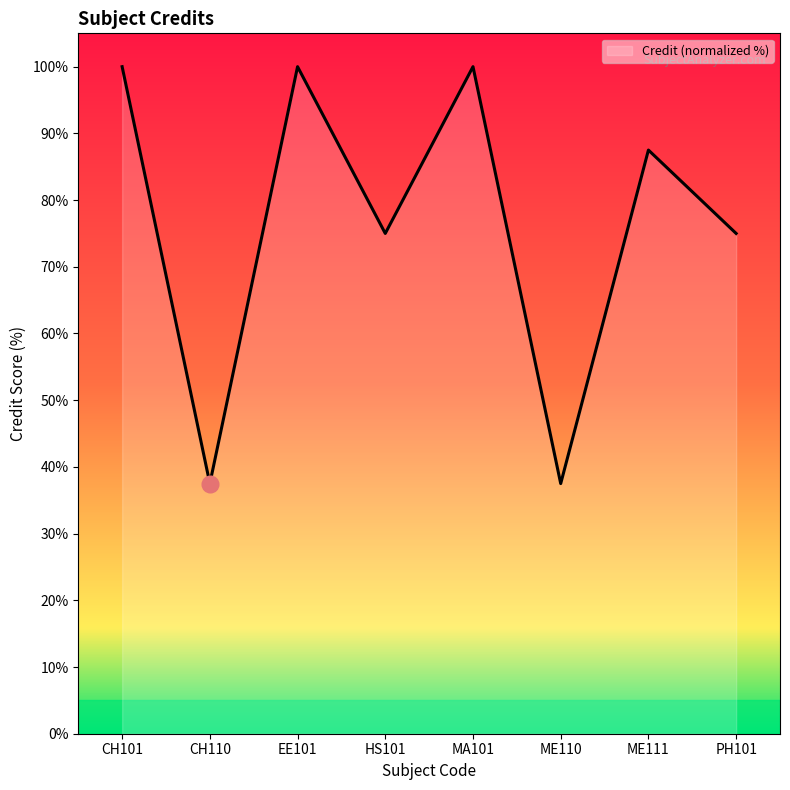

What is the approximate value at MA101?

100.0